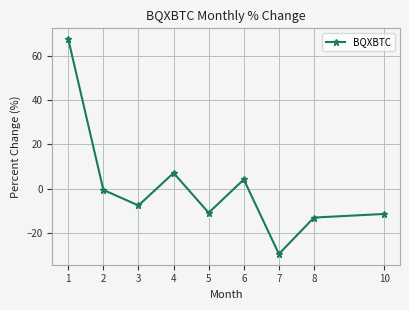

What is the greatest value displayed?

67.6